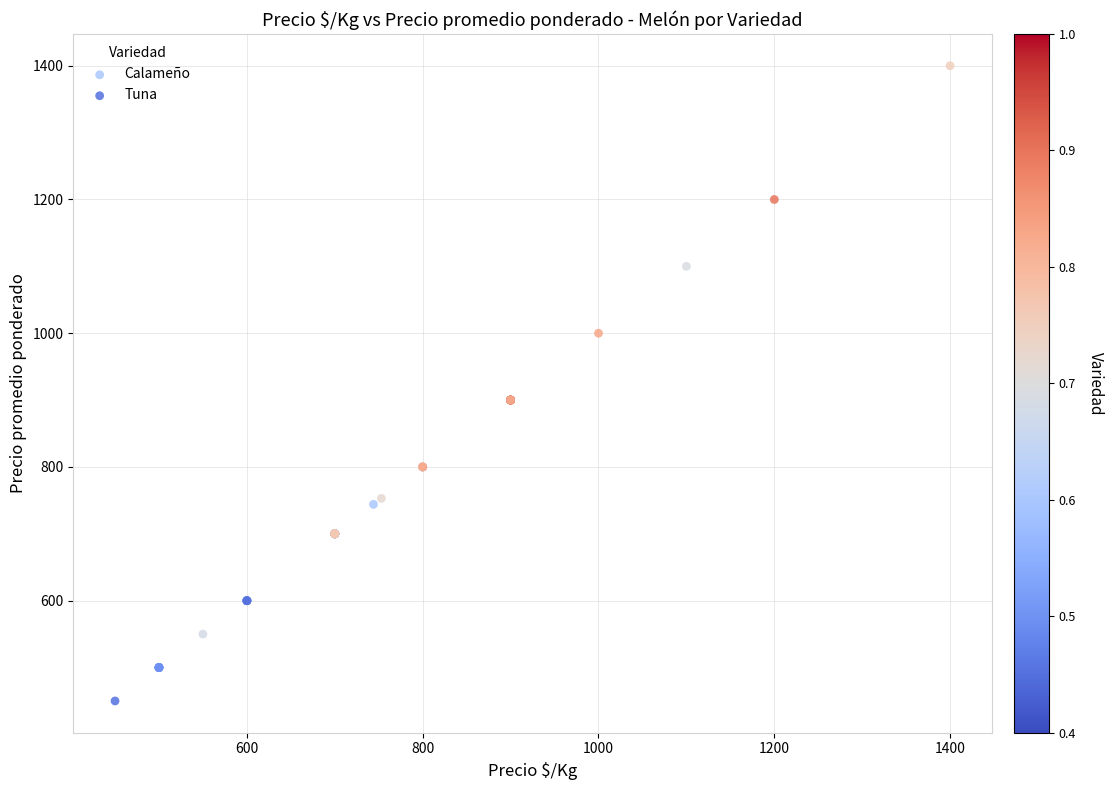

Which series reaches the minimum Y coordinate?

Tuna